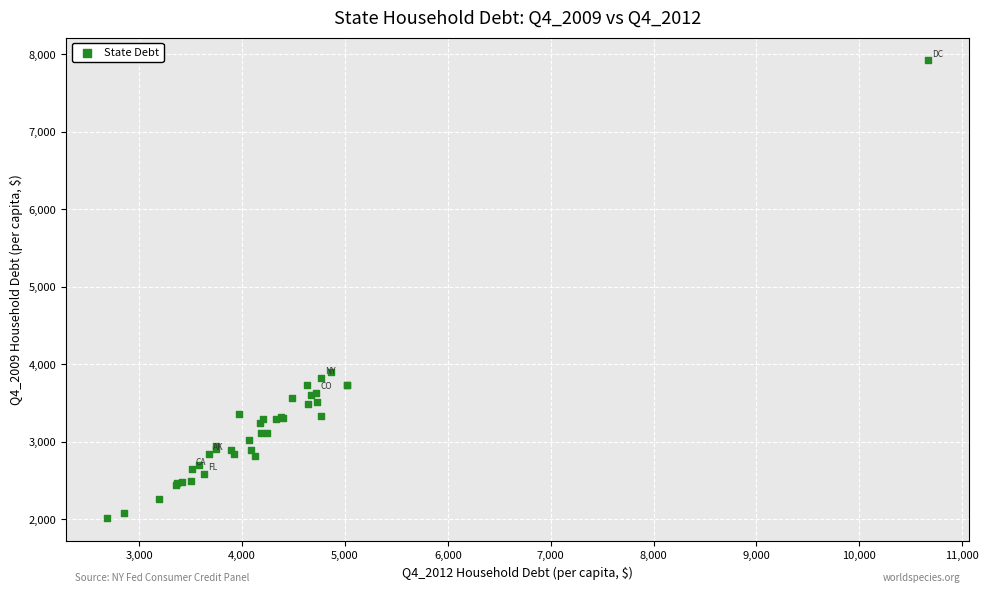

What Y value in the scatter plot is closest to 4970?

3900